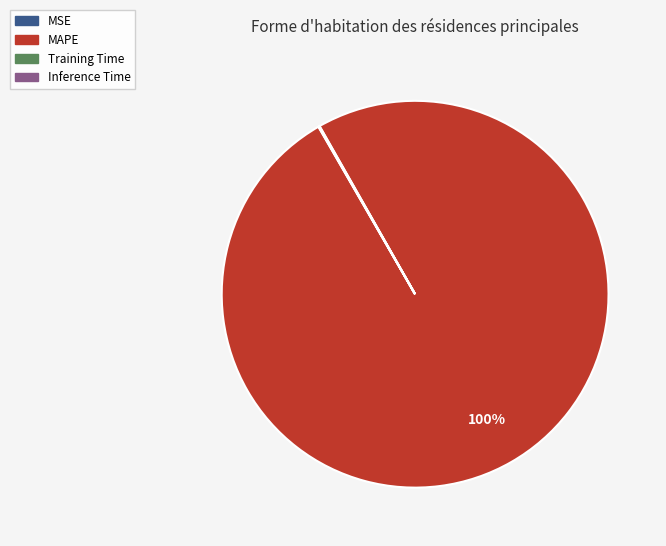

To the nearest percent, what is the average slice percentage?

25%